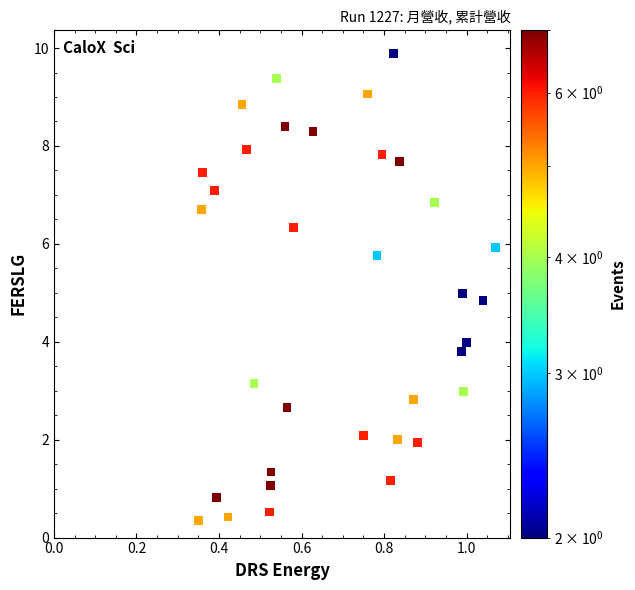

What is the range of Y values (max minus min)?

9.5